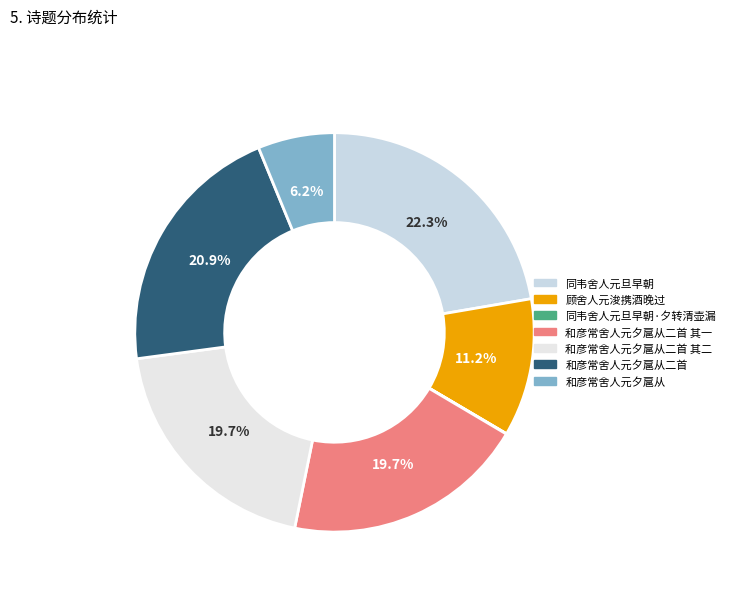

Which slice is the smallest?

同韦舍人元旦早朝·夕转清壶漏